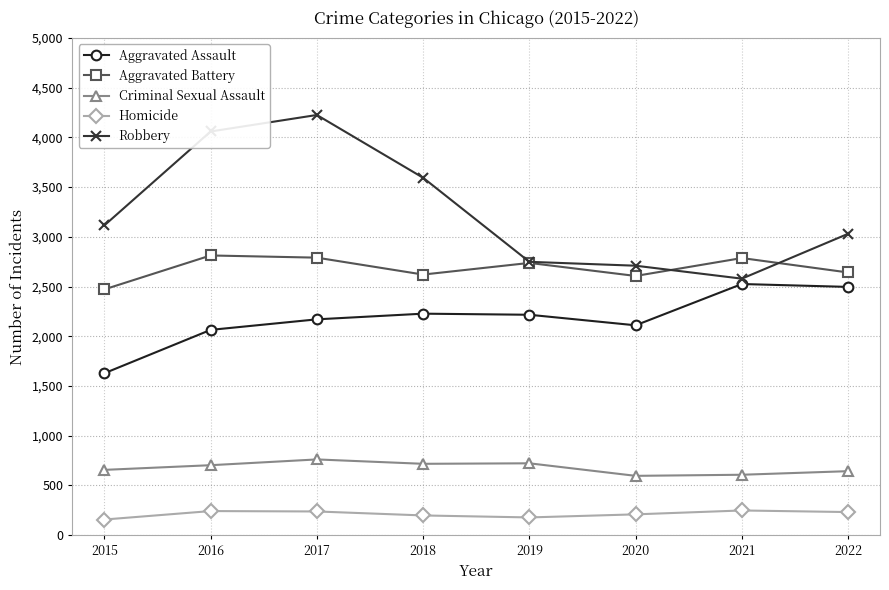

At how many categories does at least one series exceed 276?

8